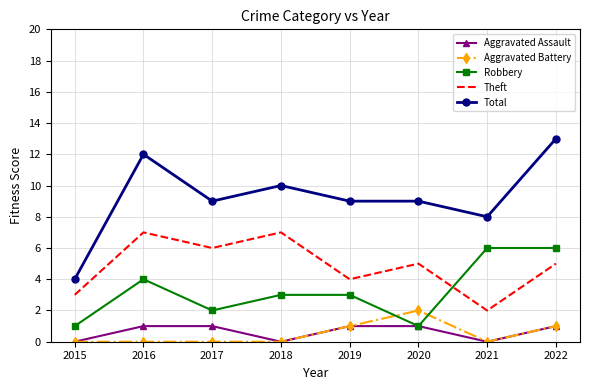

The value of Theft at 2015 is 4. True or false?

False